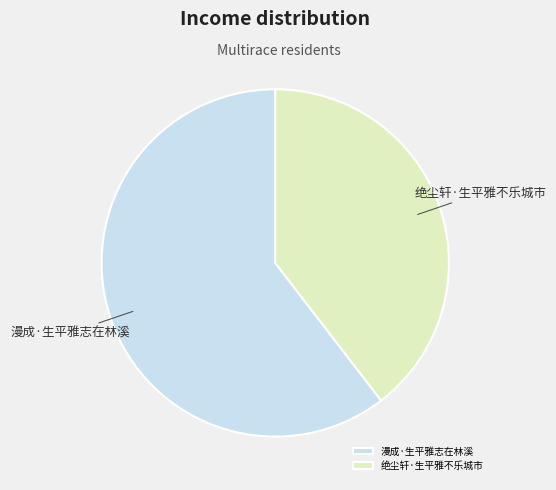

What is the ratio of the value at 绝尘轩·生平雅不乐城市 to the value at 漫成·生平雅志在林溪?

0.7